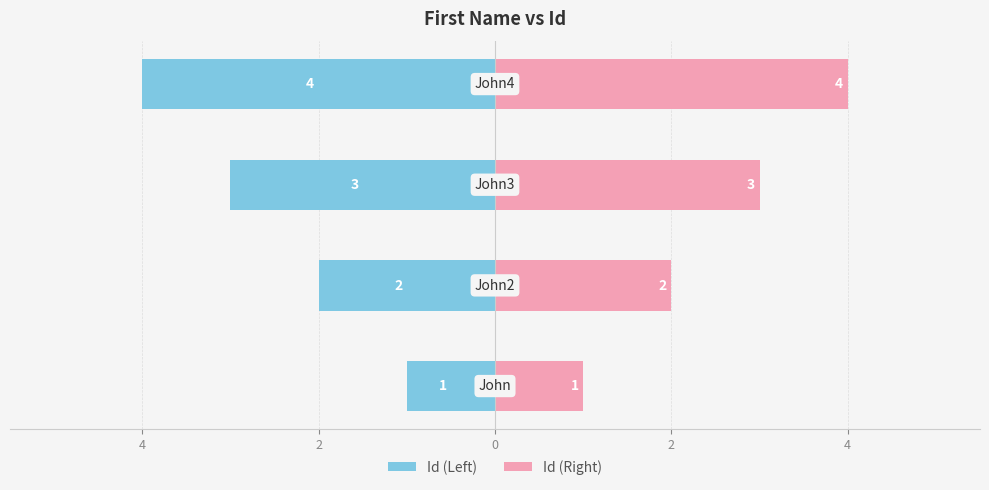

What is the value of the Id (Right) bar at the 4th from the left?

4